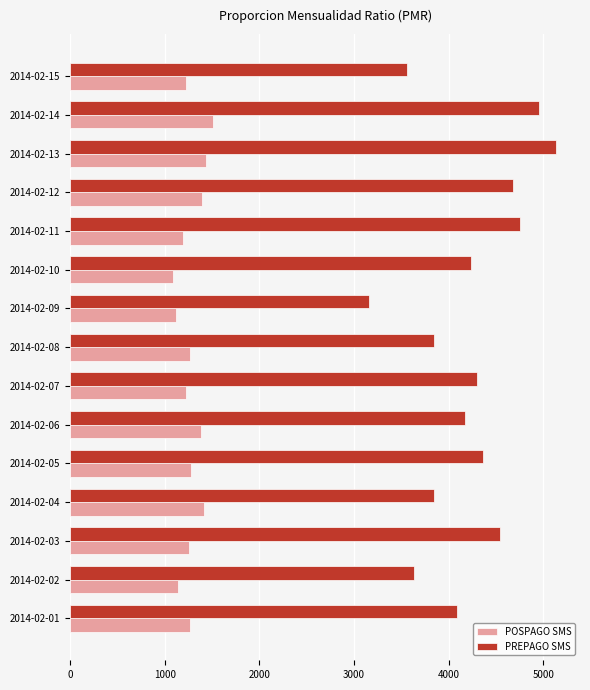

How many data points does each series have?

15